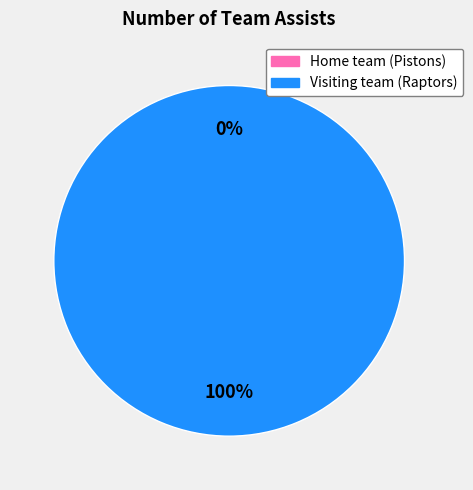

Is Visiting team (Raptors) the majority of the pie?

Yes